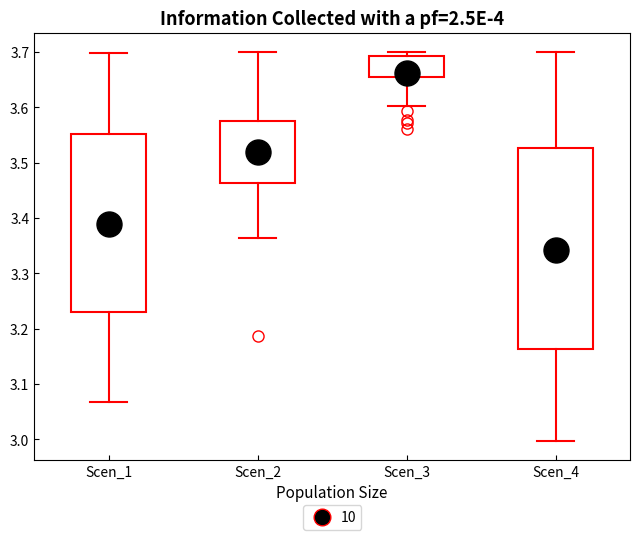

Reading left to right, transcribe this box plot: for each box, give where its median line is, the range the box spans, and where its two whiskers end, as read against the y-axis. The values are not printed on the chart, so give them approximately, as read against the axis.

Scen_1: median 3.38, box 3.23 to 3.55, whiskers 3.07 to 3.70
Scen_2: median 3.52, box 3.46 to 3.58, whiskers 3.36 to 3.70
Scen_3: median 3.67, box 3.66 to 3.69, whiskers 3.60 to 3.70
Scen_4: median 3.33, box 3.16 to 3.53, whiskers 3.00 to 3.70